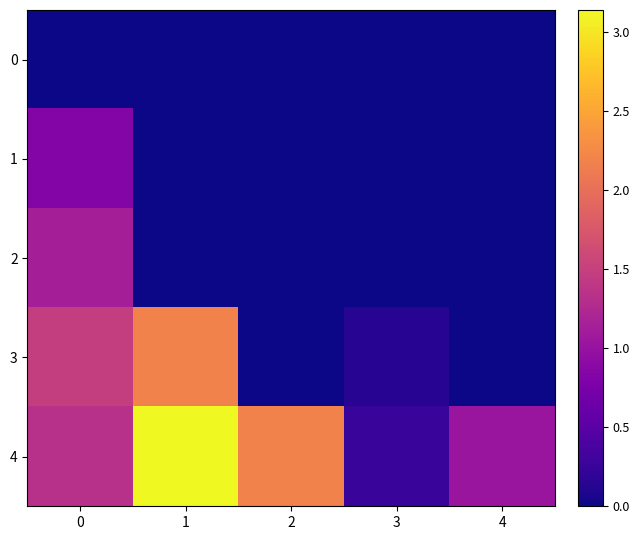

Which series has the widest spread of values?

4